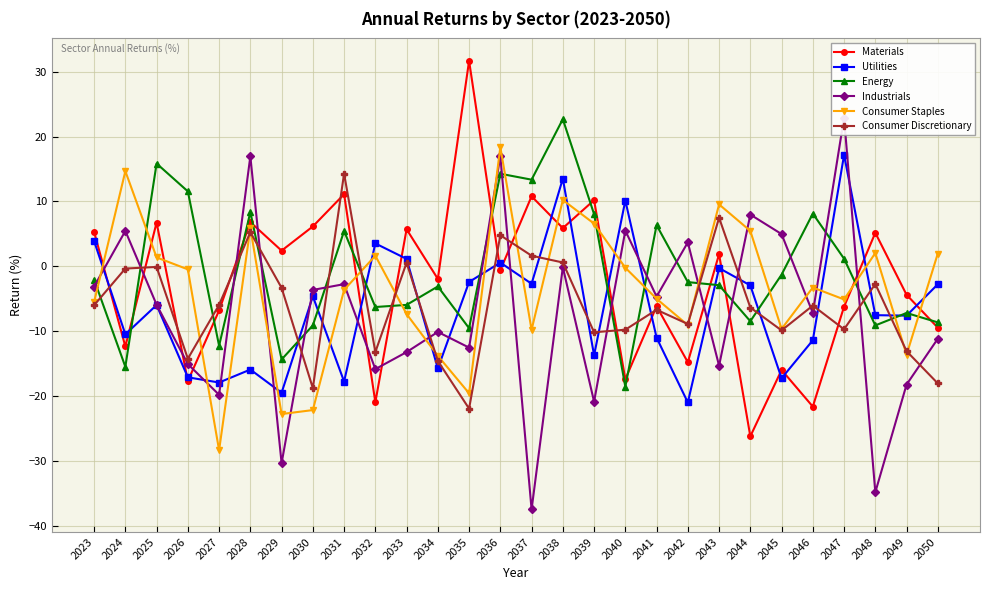

Read the Consumer Discretionary value at 2026.

-14.3